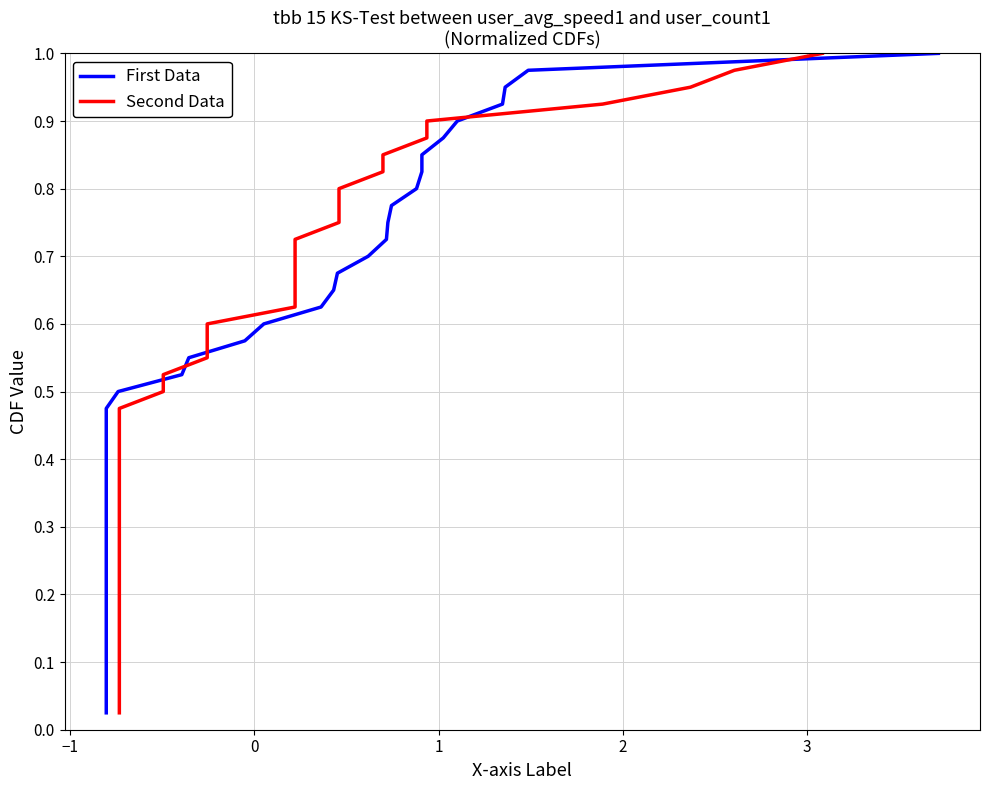

What are all the series names shown in the legend?

First Data, Second Data